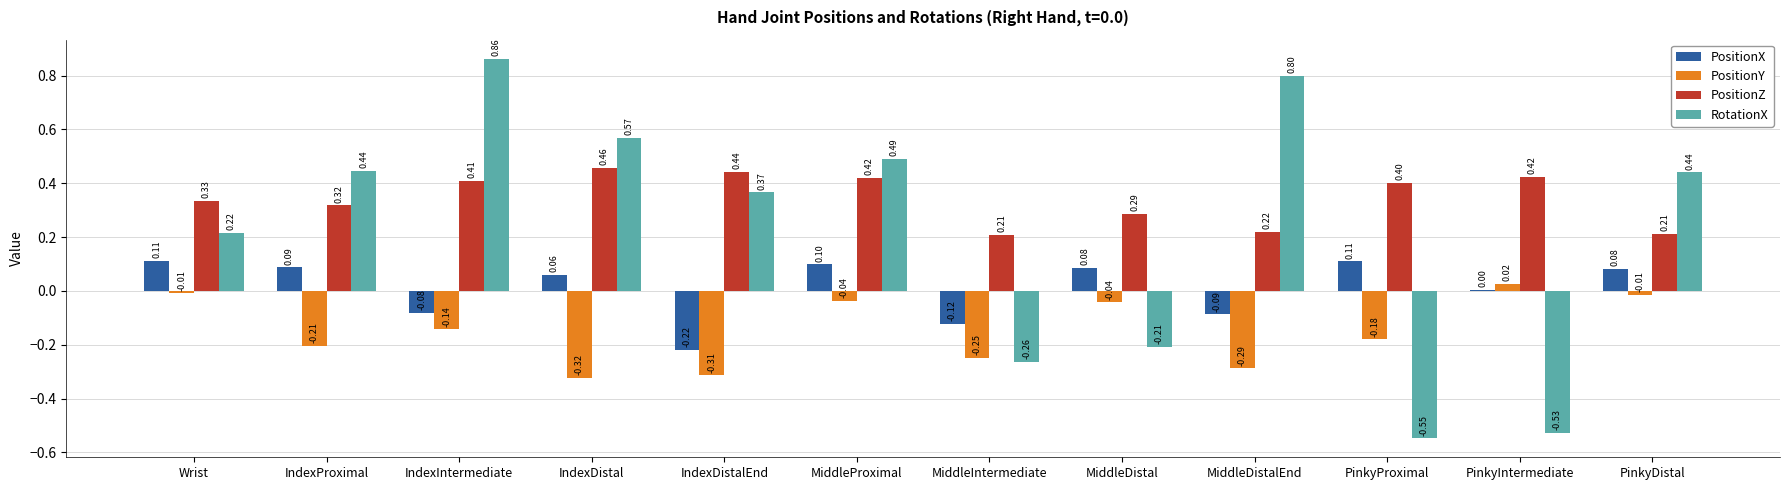

Which series has the largest total across all categories?

PositionZ